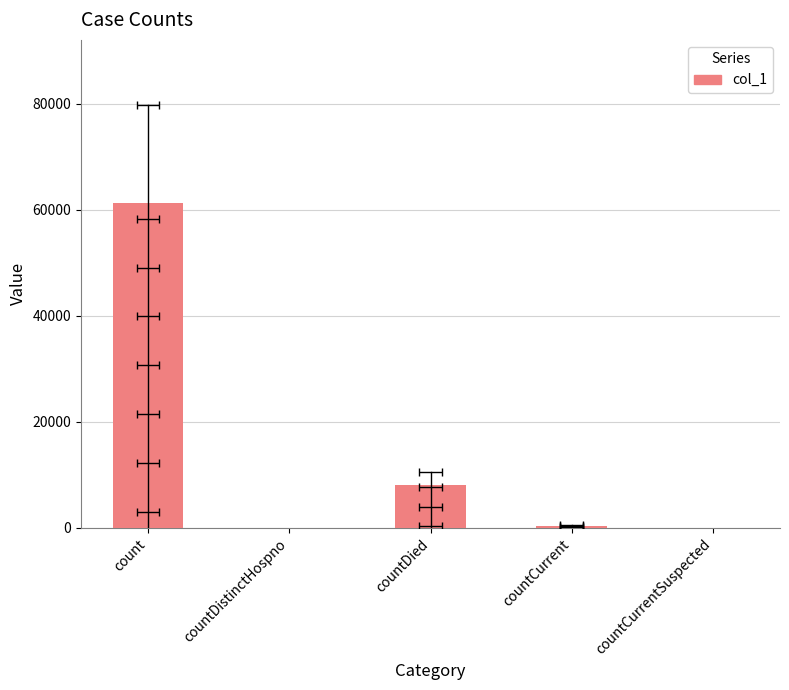

Is it true that the value at countCurrentSuspected is 0?

True